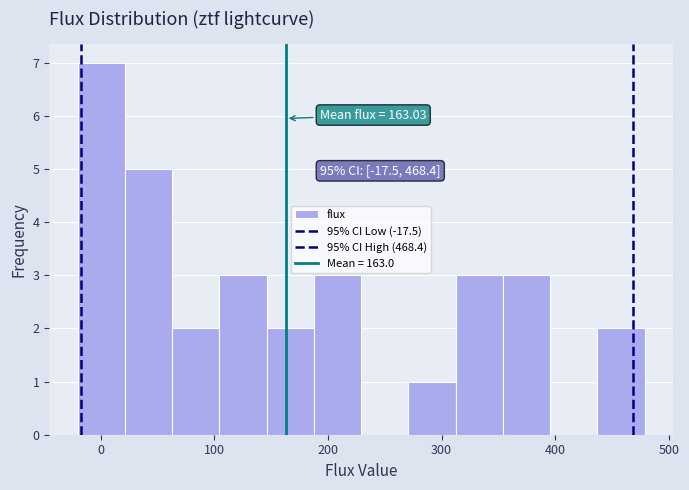

Over which range of the x-axis is the bar tallest?

-20 to 20